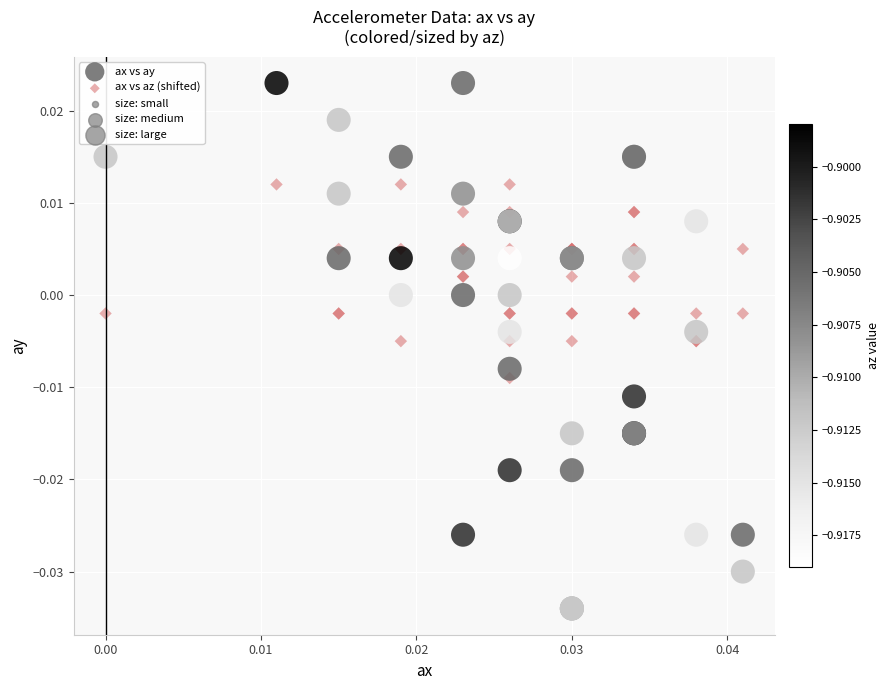

Which series contains the lowest Y value?

ax vs ay